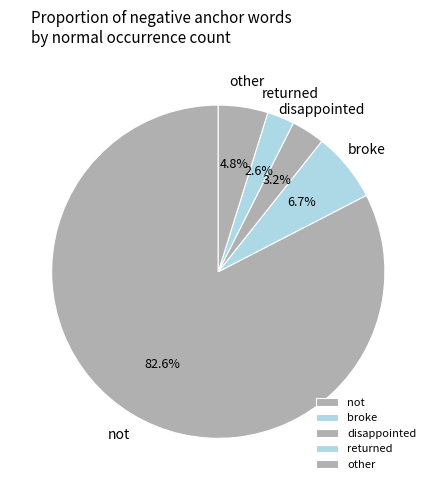

How many slices are in this pie chart?

5